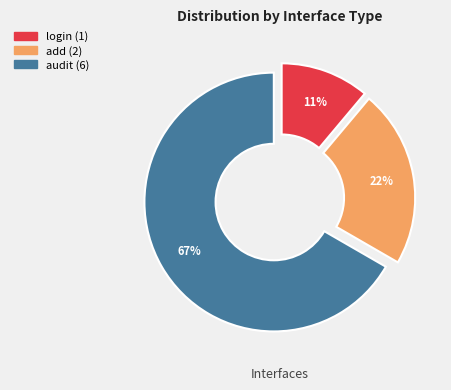

Is the sum of login and add greater than half?

No